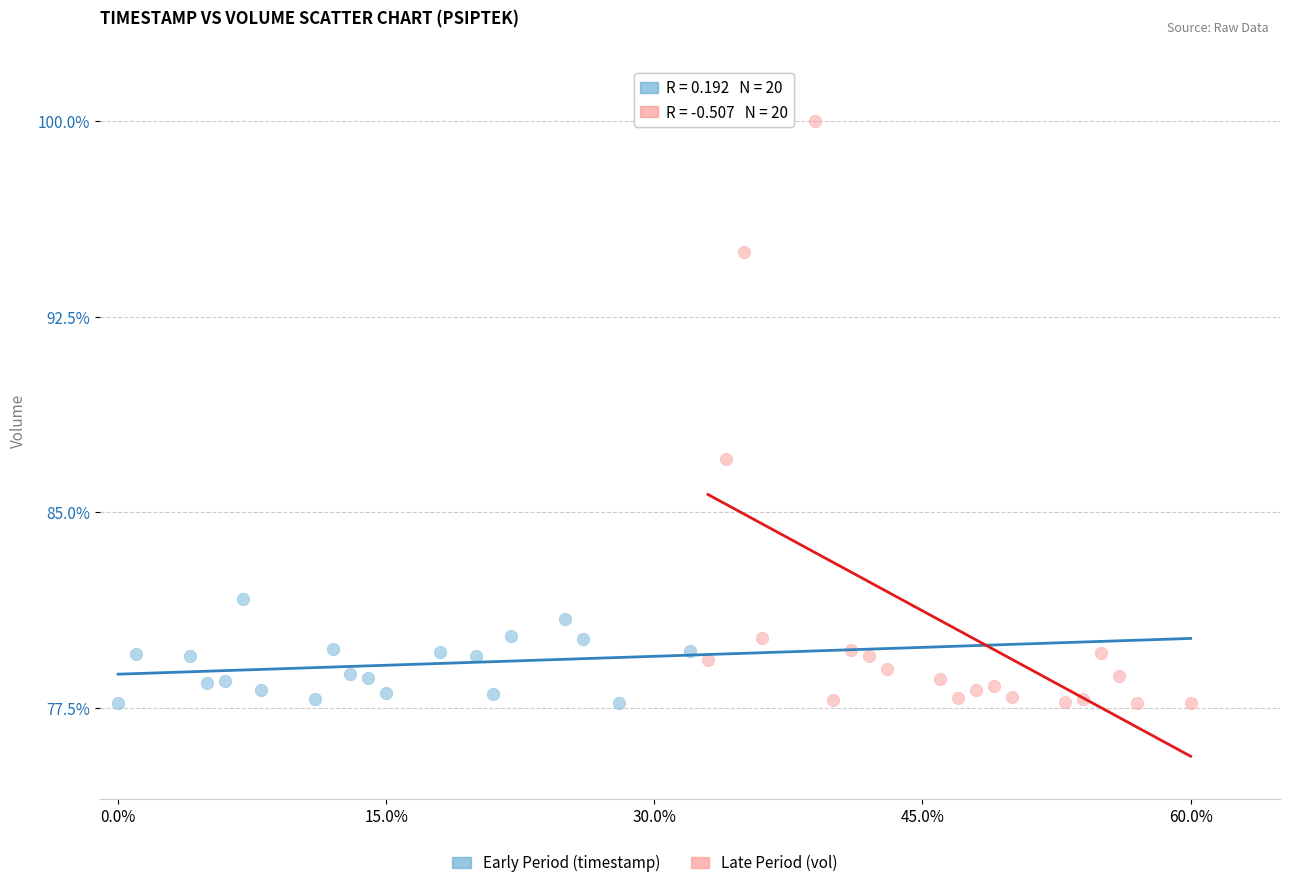

Which series has the widest spread of Y values?

Late Period (vol)